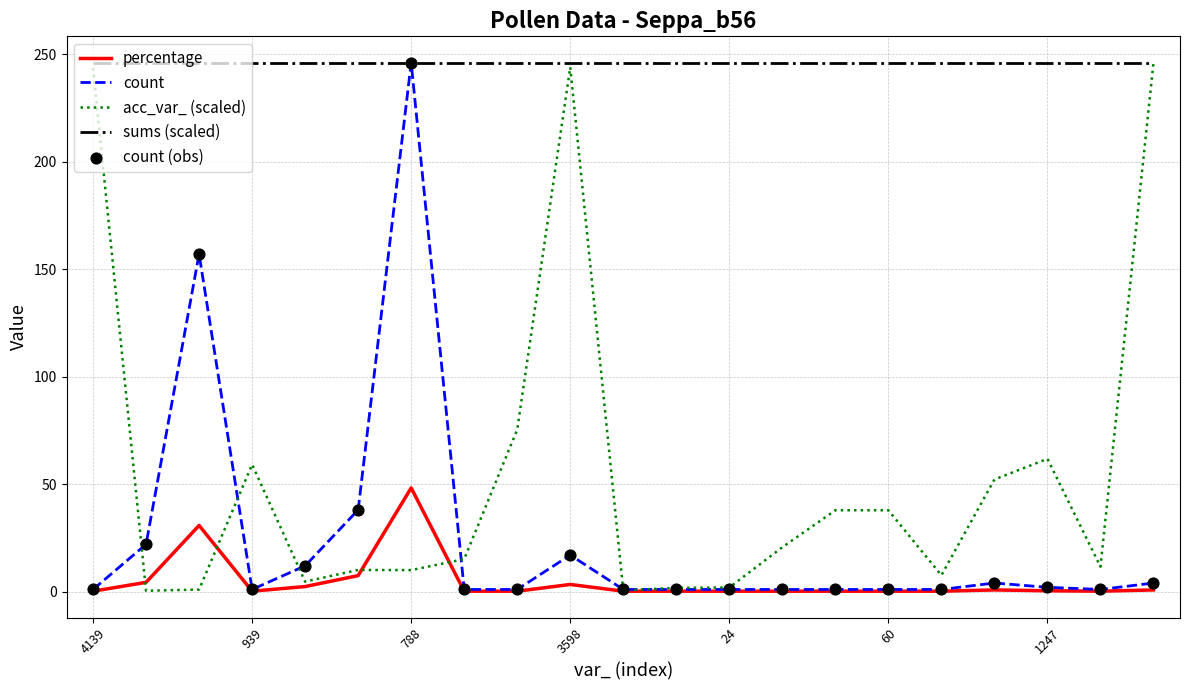

True or false: percentage and sums (scaled) cross at least once.

False